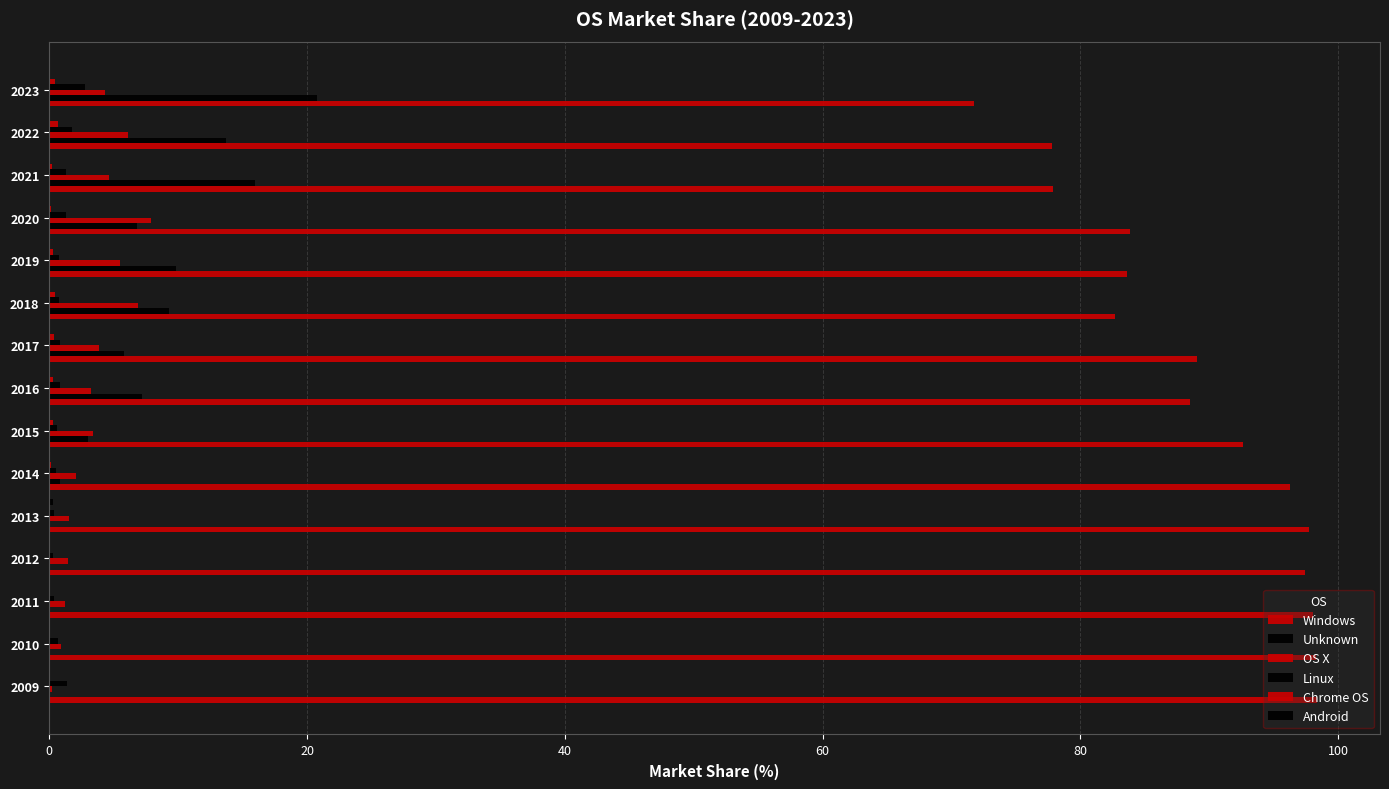

What is the highest value of the Windows series?

98.3